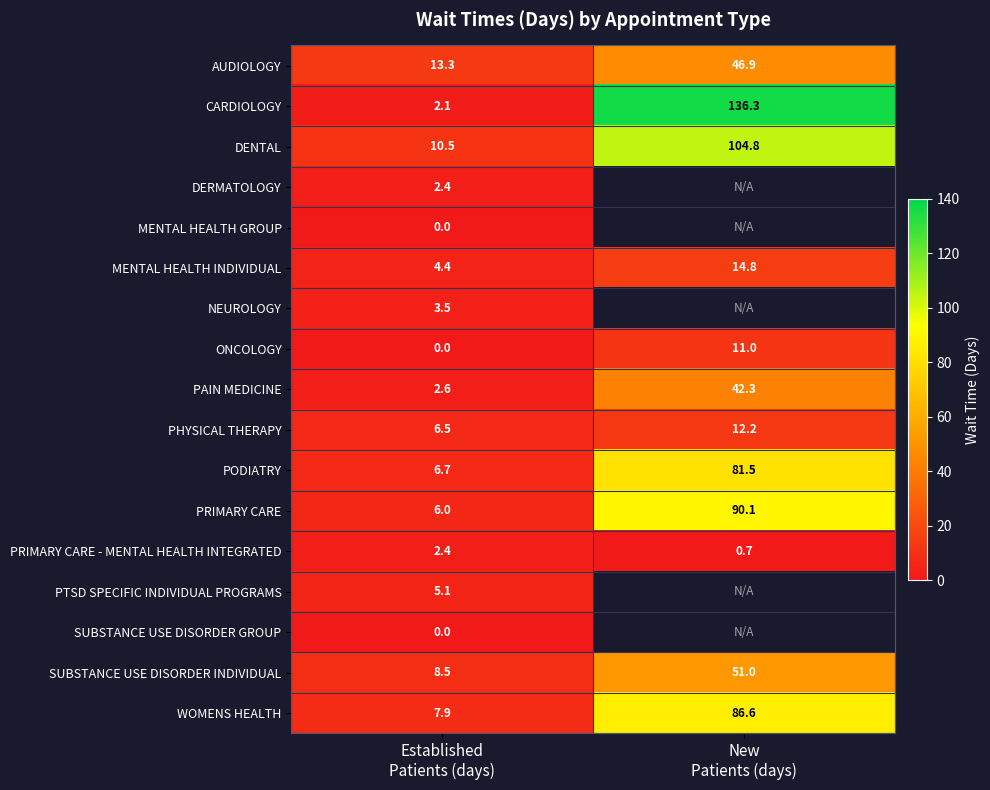

What is the sum of all CARDIOLOGY values?

138.4